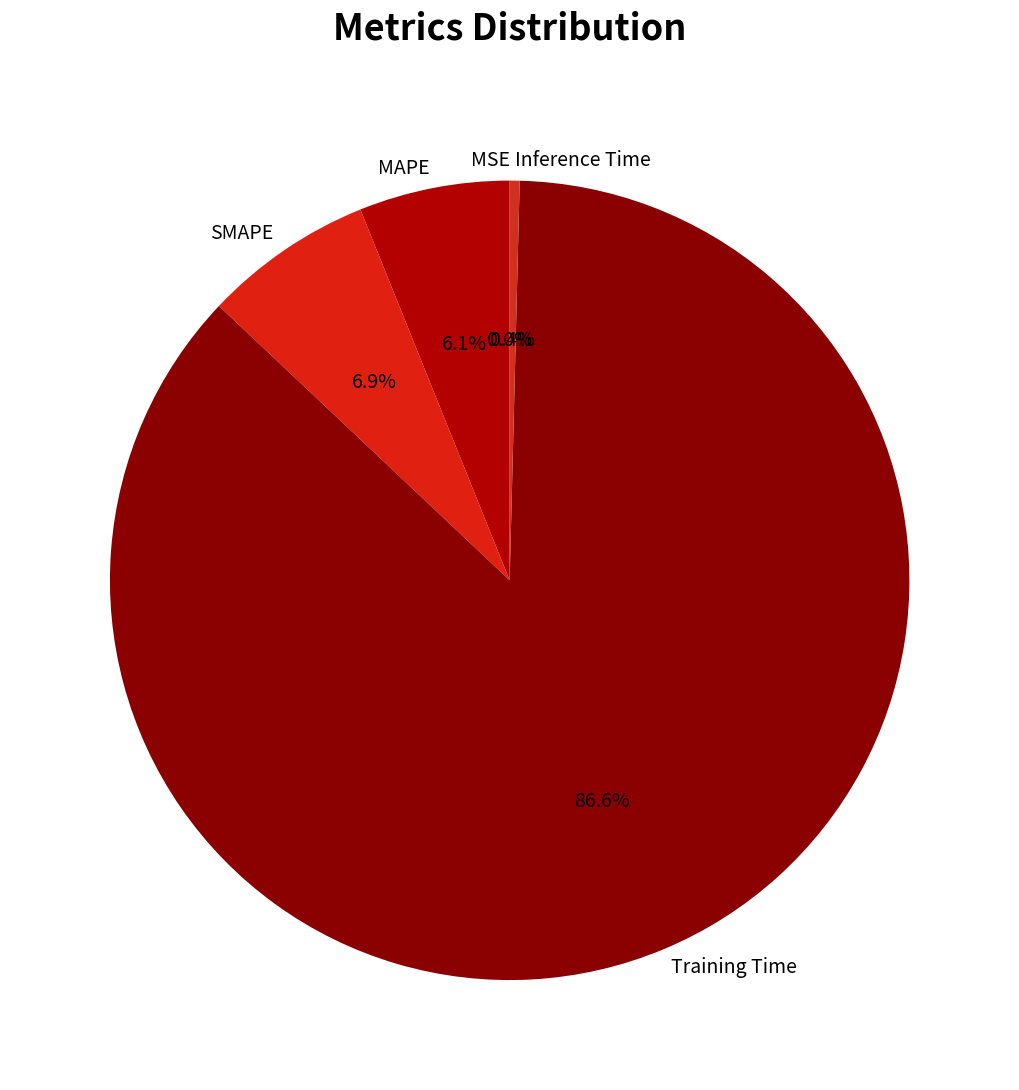

What portion of the pie excludes SMAPE?

93.1%